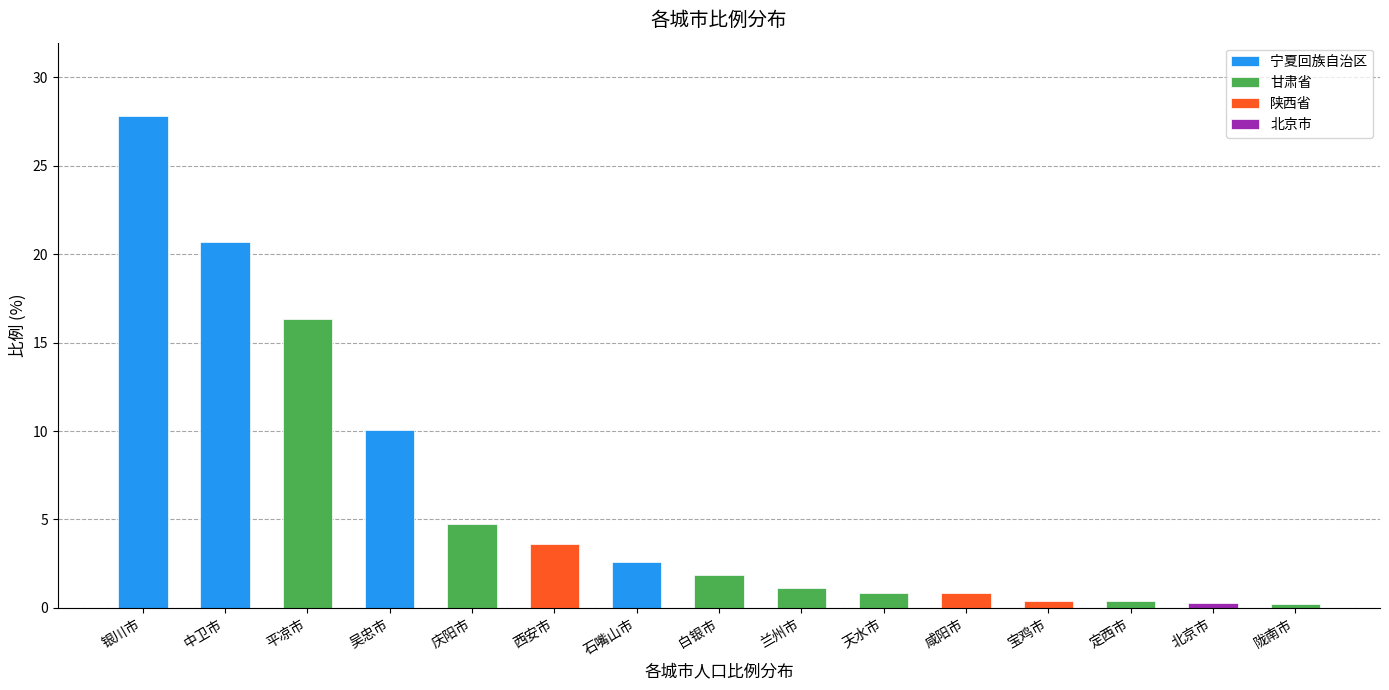

Between 白银市 and 中卫市, which is larger?

中卫市